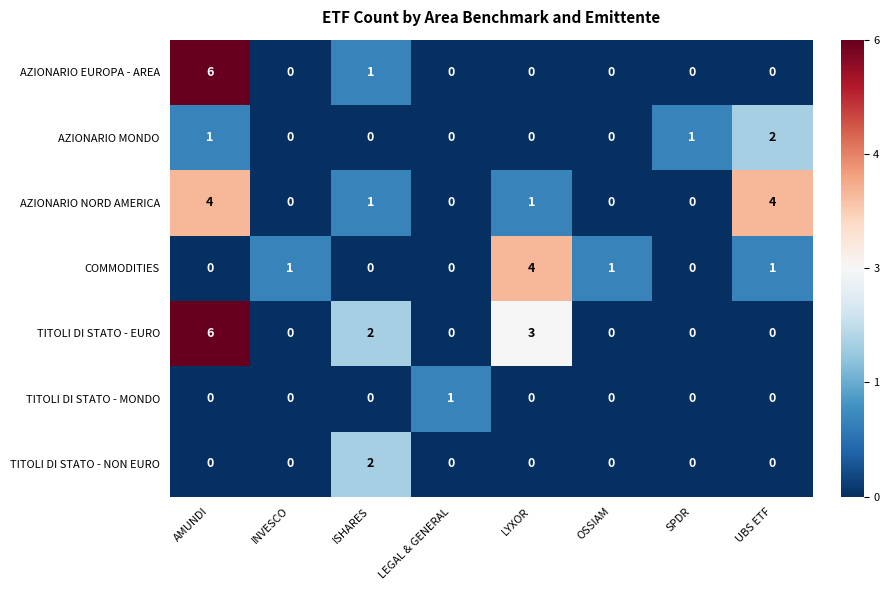

At which category is the sum across all series the highest?

AMUNDI